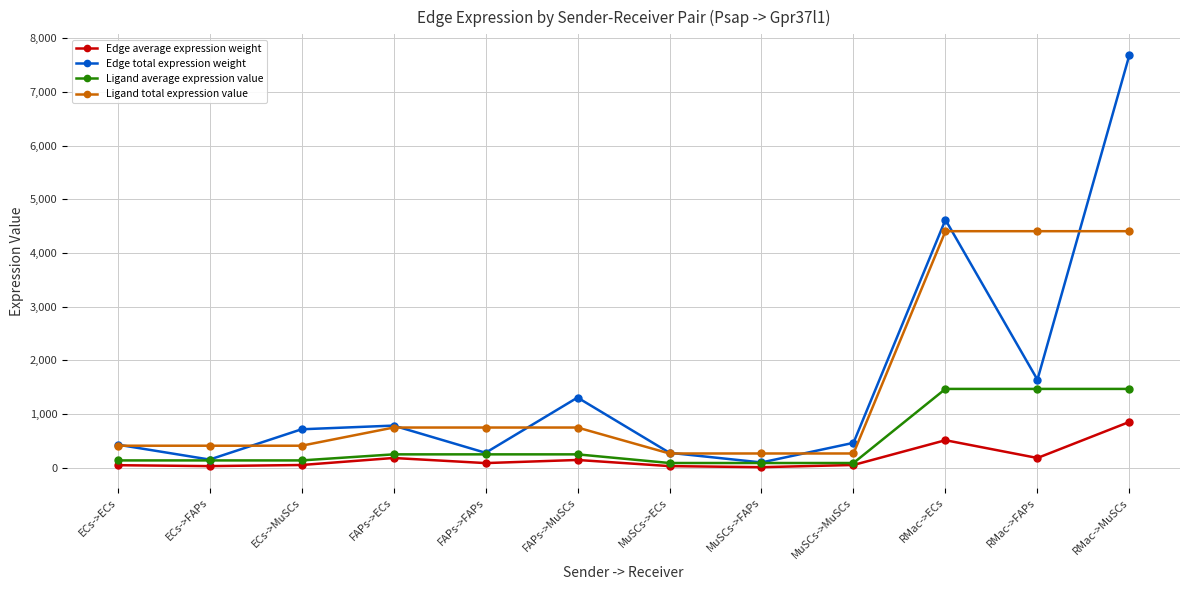

At which category is the sum across all series the highest?

RMac->MuSCs